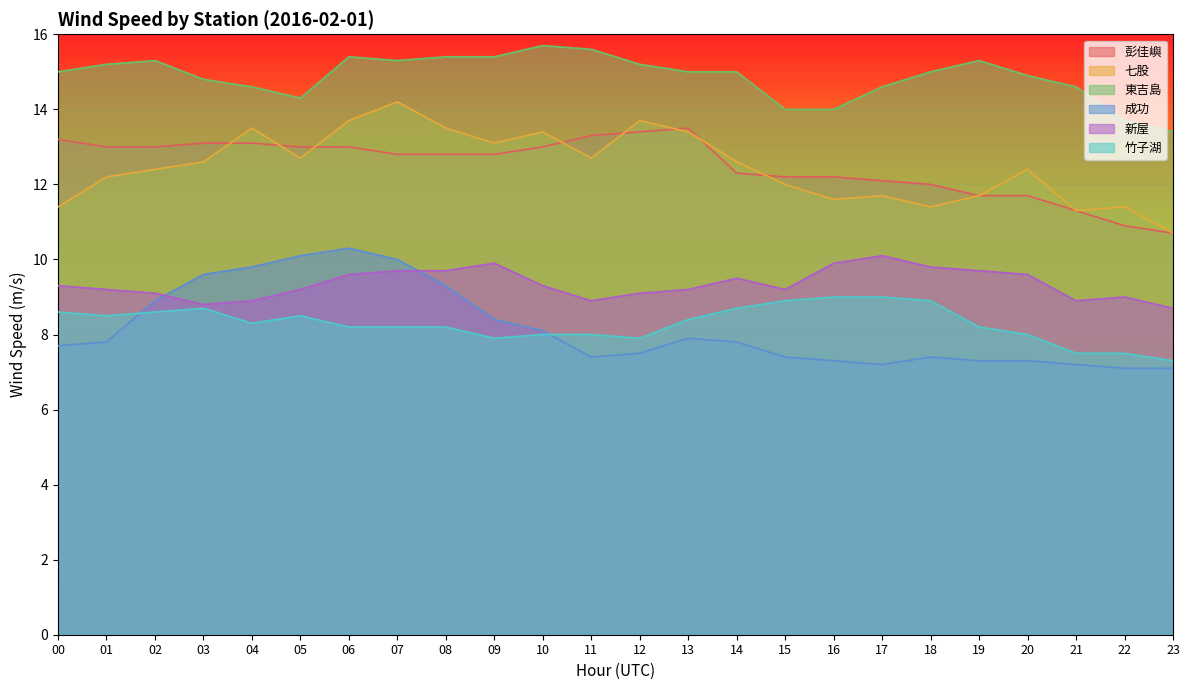

Does the chart display data point markers on the line(s)?

No